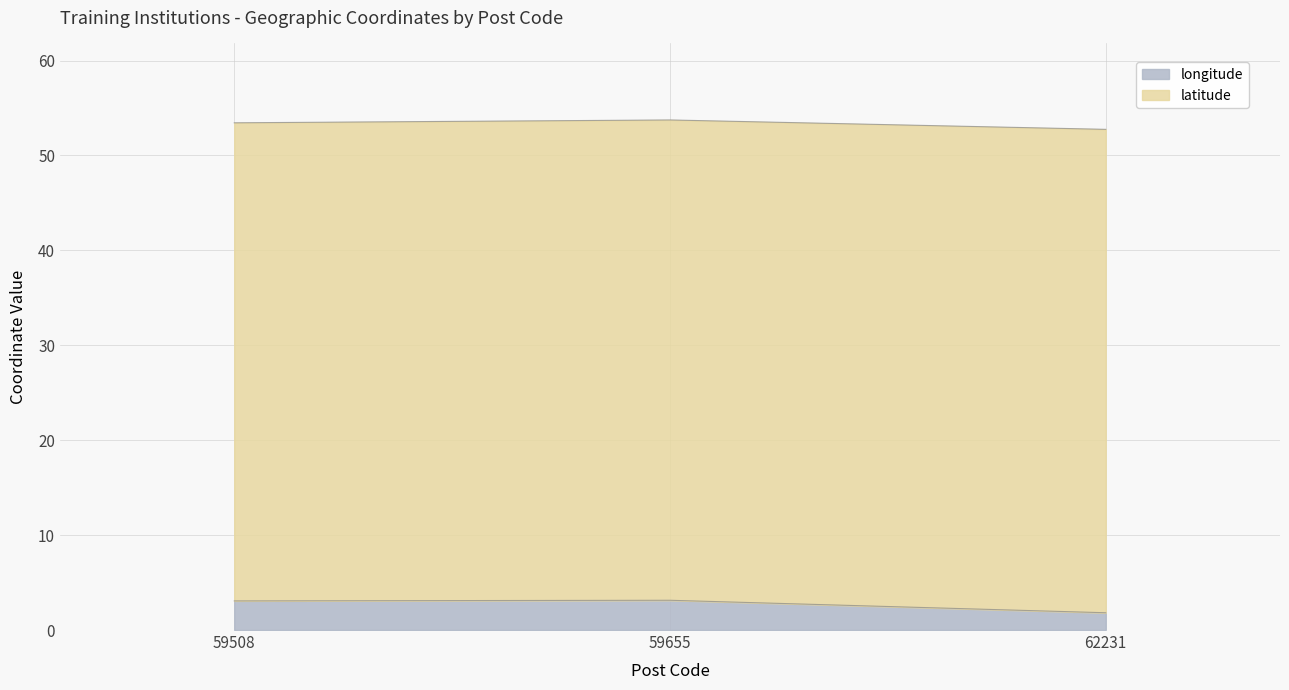

What is the change in value from 59508 to 62231?

-1.2